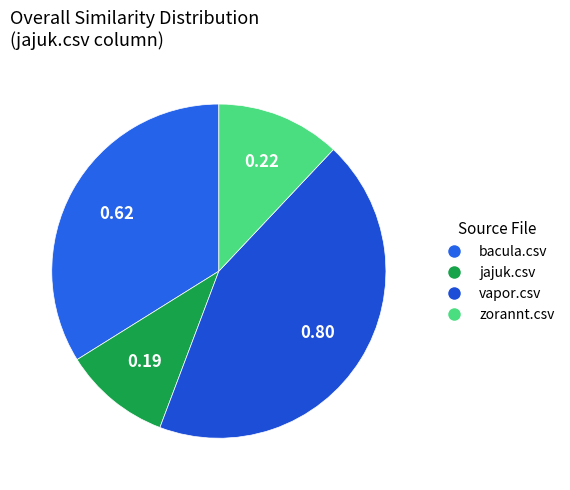

Does any single category account for the majority?

No